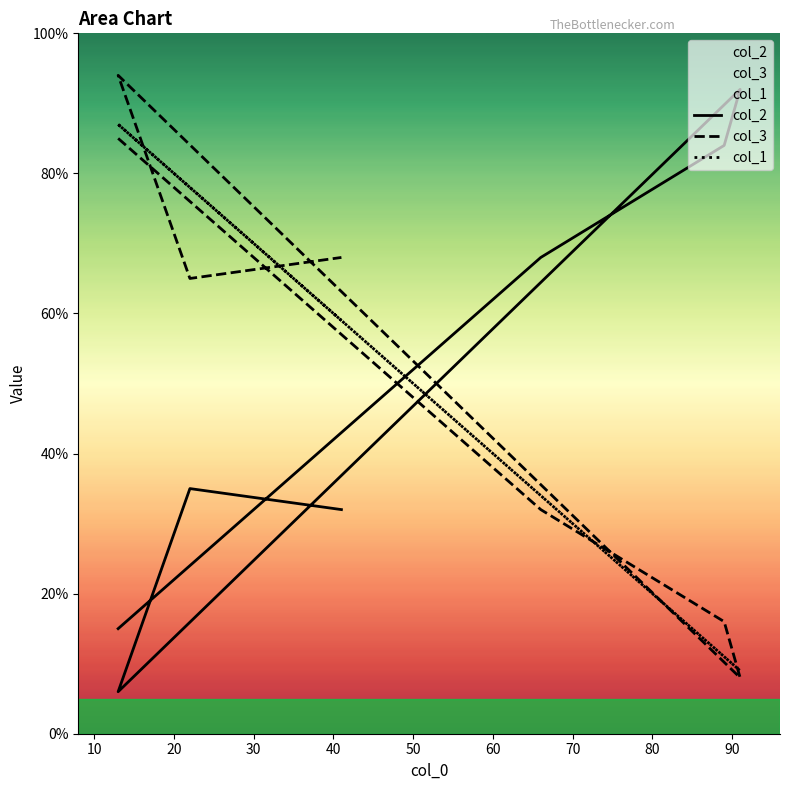

Between 10 and 20, which is larger?

20